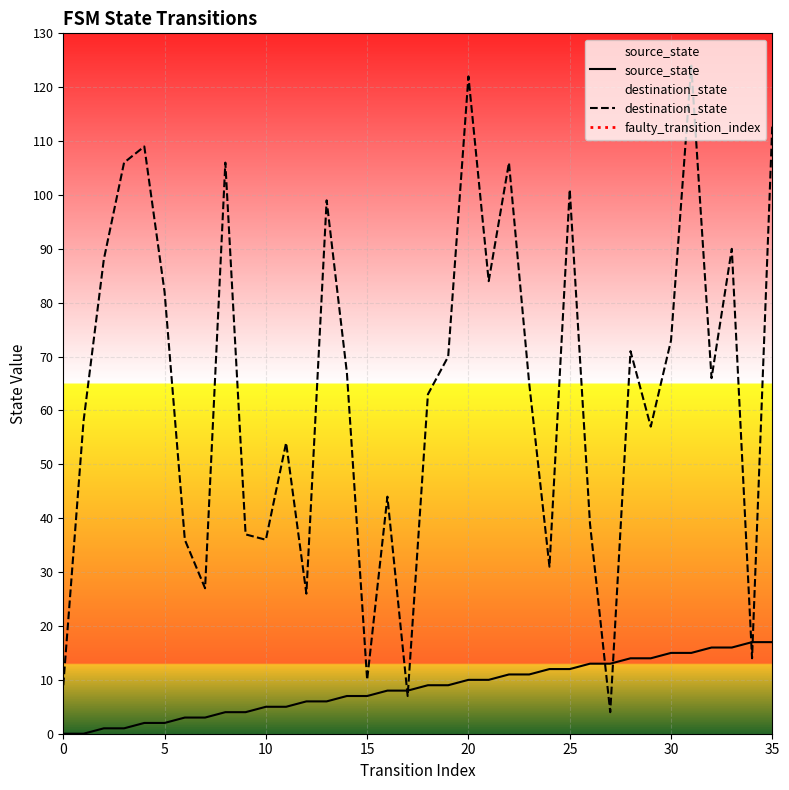

Reading left to right, extract all data points from this chart.

source_state: 0	0	1	1	2	2	3	3	4	4	5	5	6	6	7	7	8	8	9	9	10	10	11	11	12	12	13	13	14	14	15	15	16	16	17	17
destination_state: 9	58	88	106	109	82	36	27	106	37	36	54	26	99	67	10	44	7	63	70	122	84	106	65	31	101	39	4	71	57	73	124	66	90	14	113